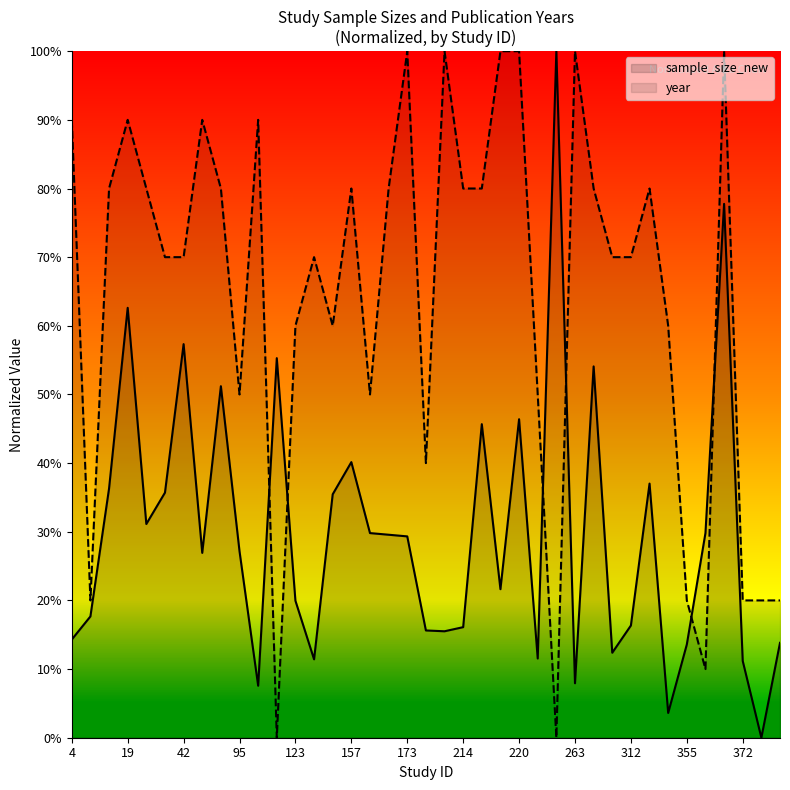

List the series in order of their overall mean, lowest first.

sample_size_new, year